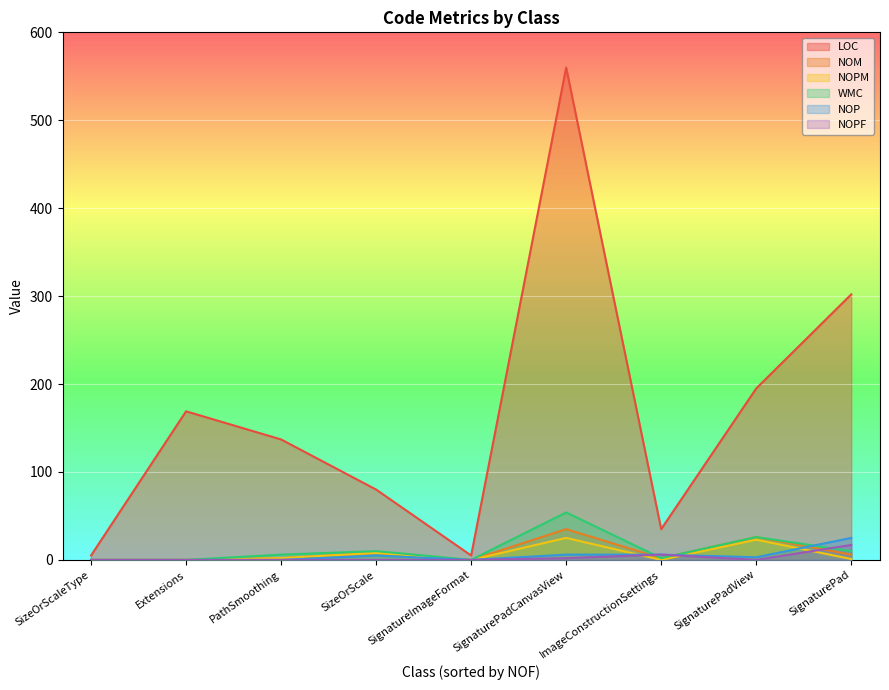

What is the sum of all WMC values?

108